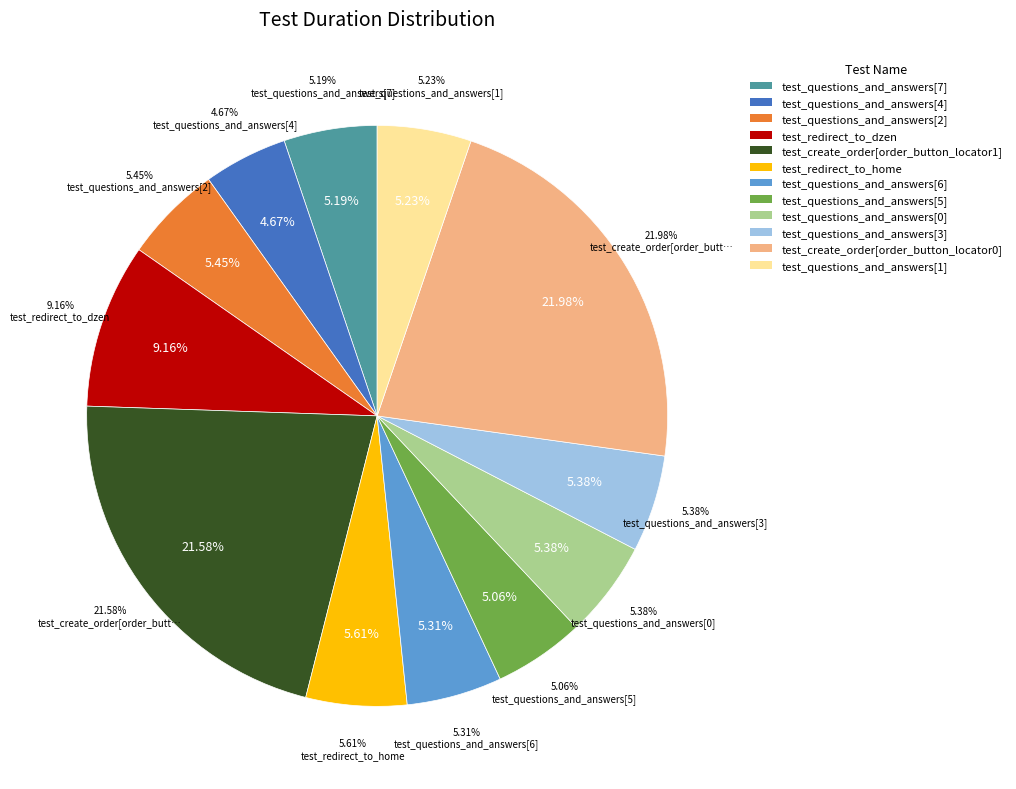

What percentage is NOT represented by test_questions_and_answers[2]?

94.6%